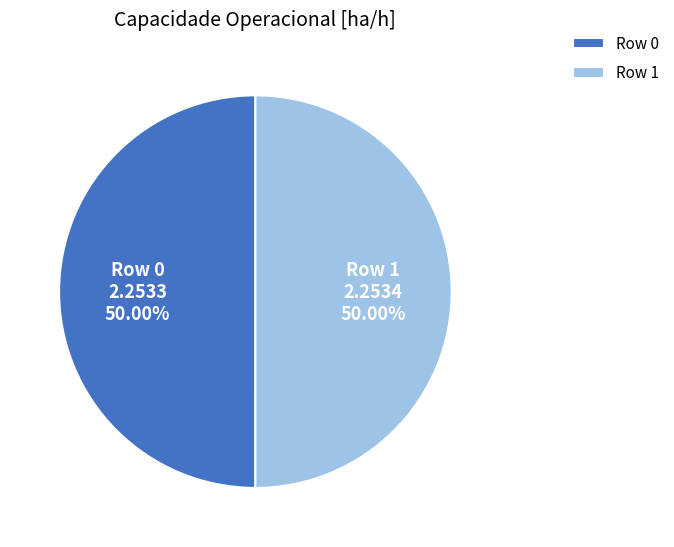

True or false: Row 1 accounts for 38% of the total.

False